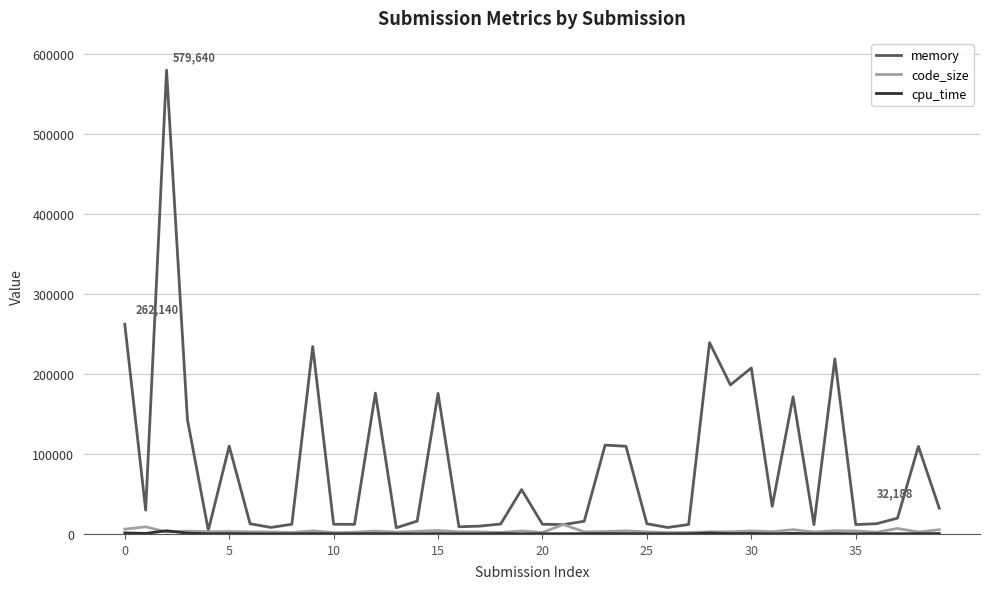

Which series has the largest total across all categories?

memory